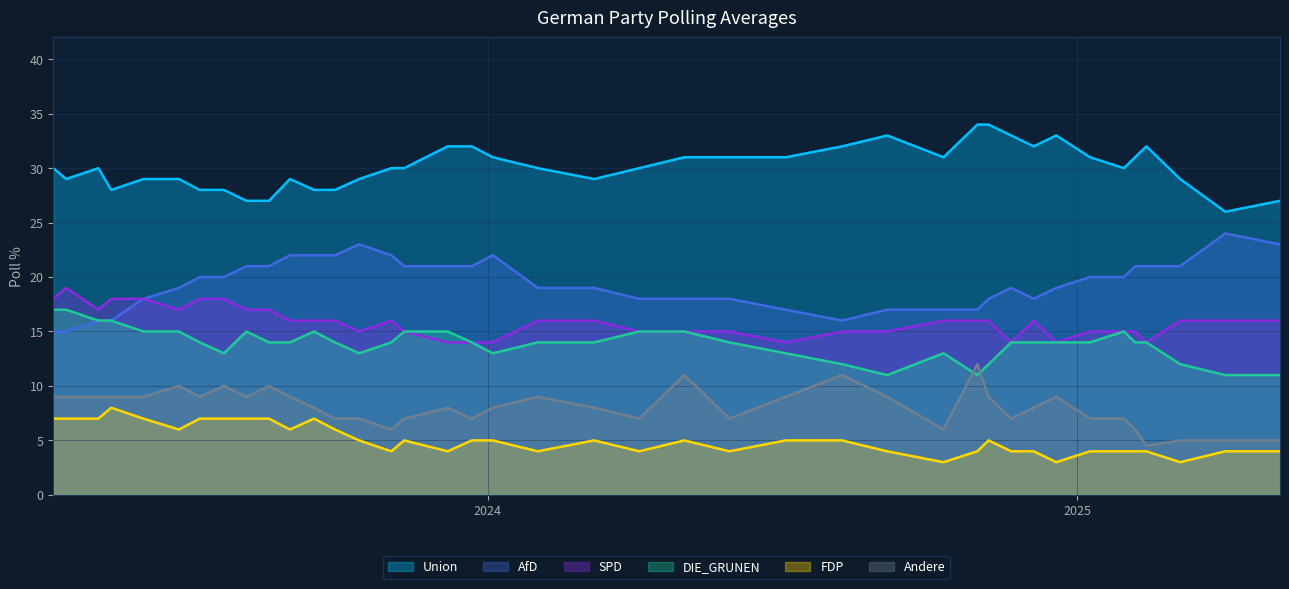

What is the total value across all series at 37?

95.0